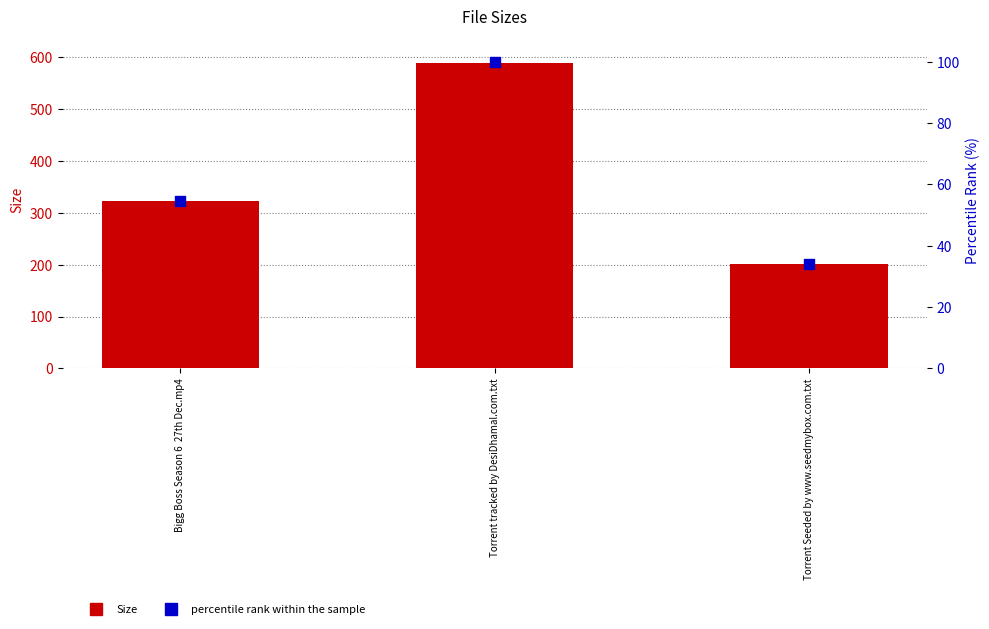

At which category is the sum across all series the highest?

Torrent tracked by DesiDhamal.com.txt